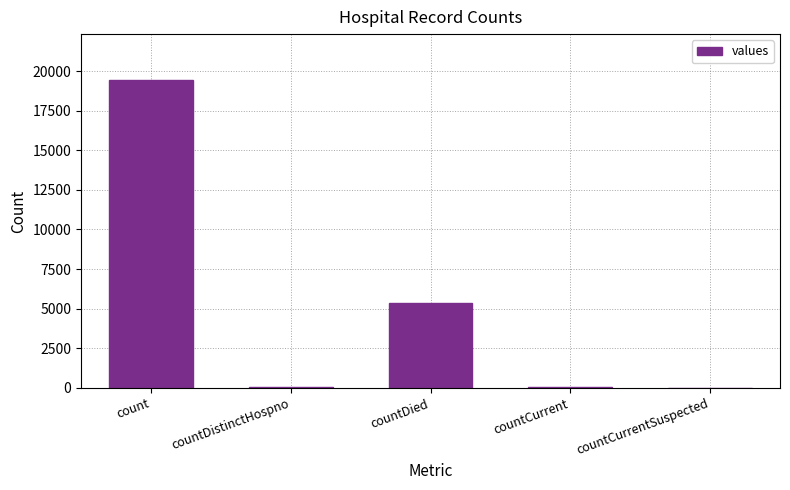

What is the average value?

4975